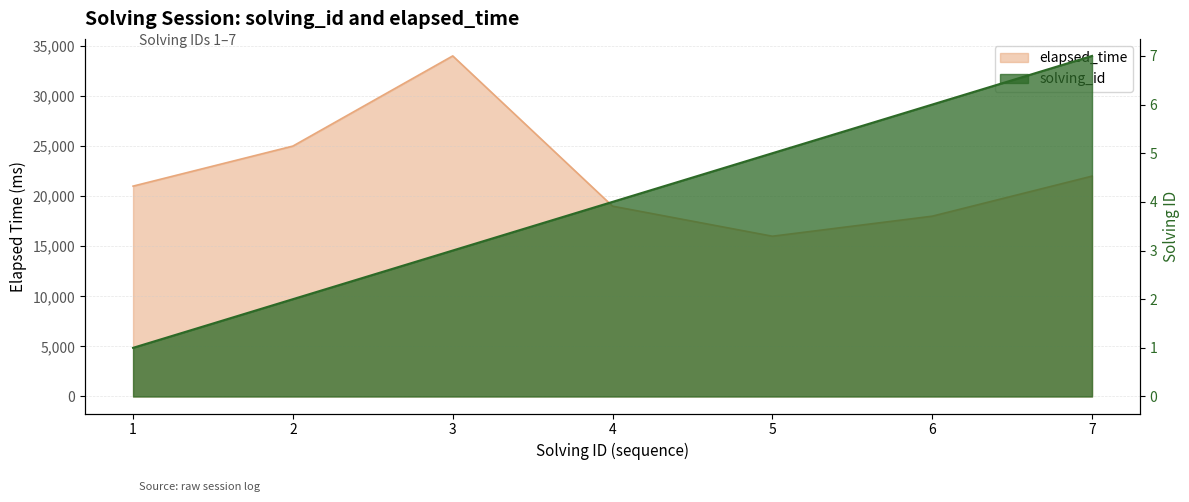

Rank the series by their maximum value, from lowest to highest.

solving_id, elapsed_time